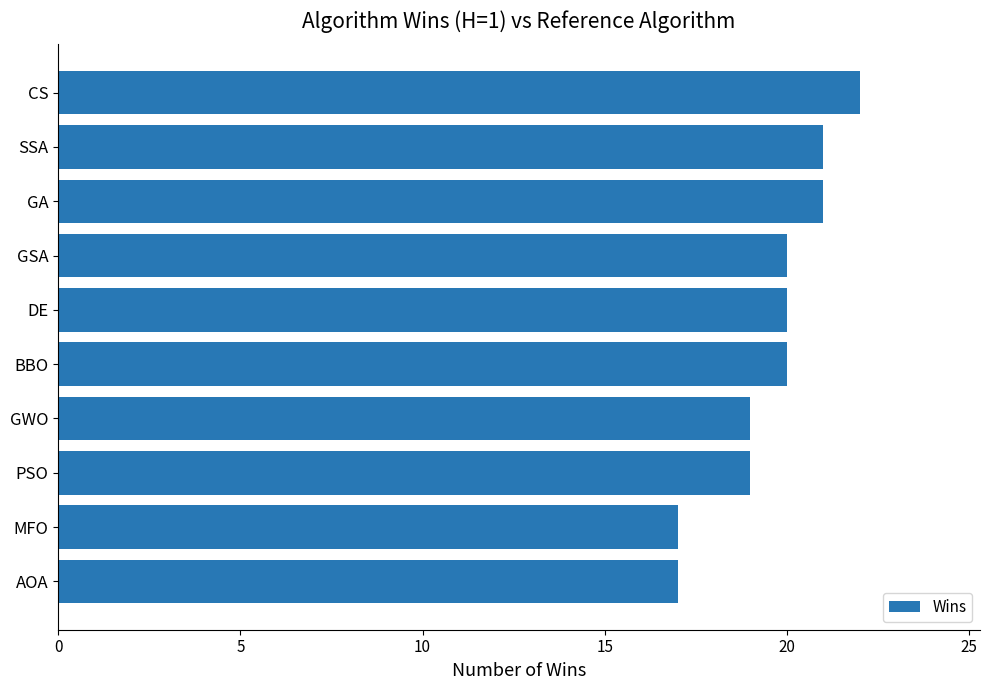

Reading bottom to top, what are all the values shown in this chart?

17	17	19	19	20	20	20	21	21	22